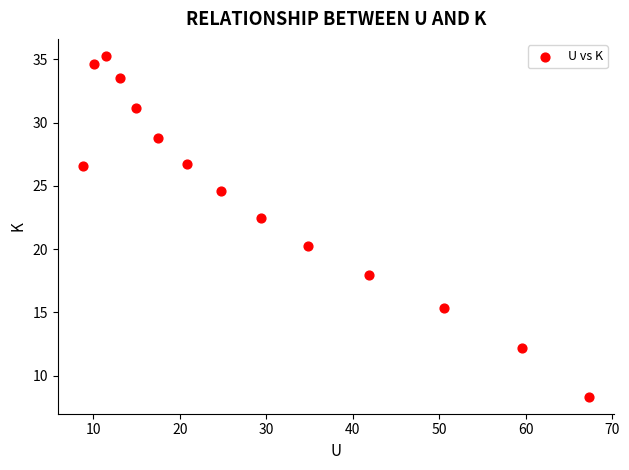

What Y value in the scatter plot is closest to 21?

20.2